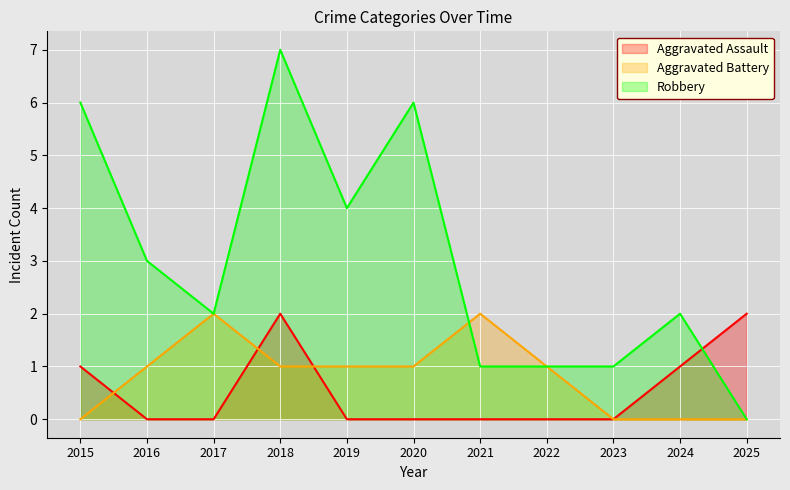

At which label is Robbery closest to 3?

2016